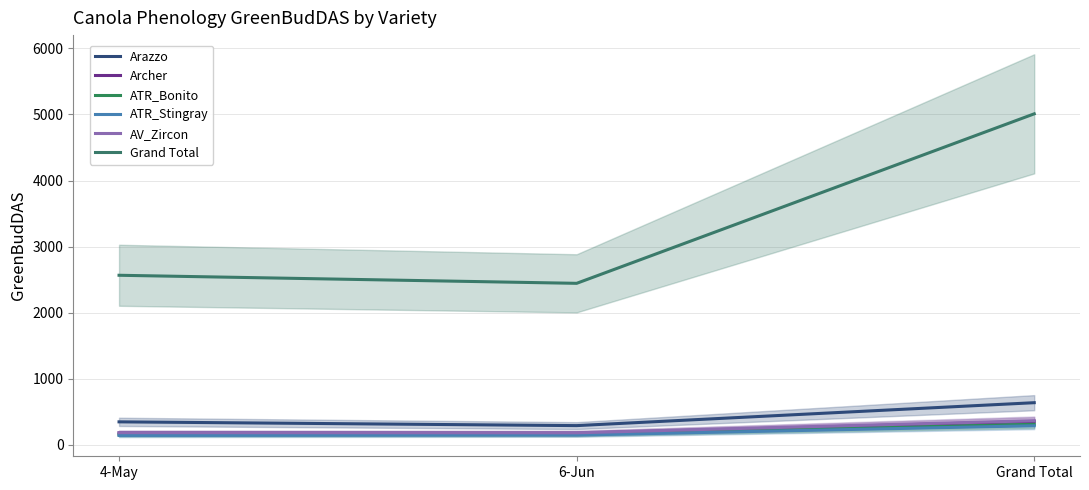

What position from the right is Grand Total?

1